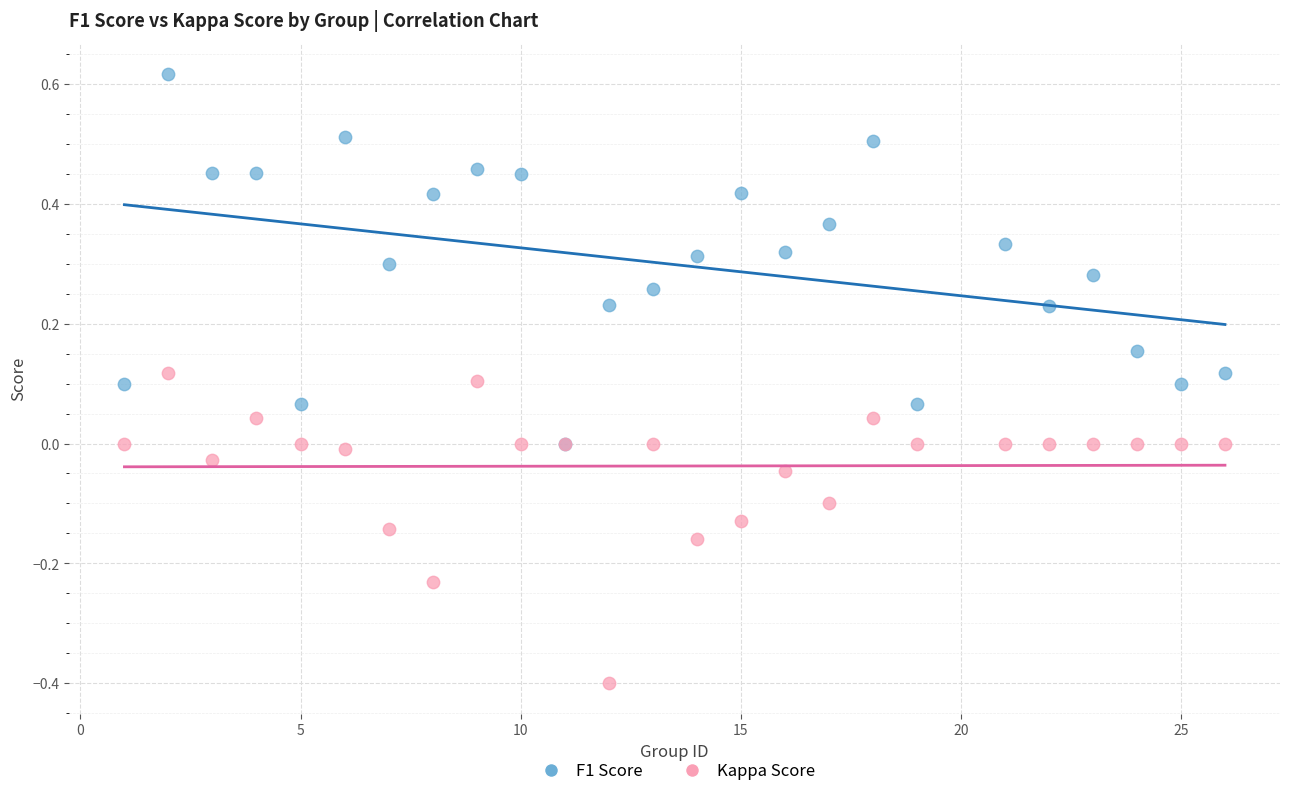

Which series reaches the maximum Y coordinate?

F1 Score